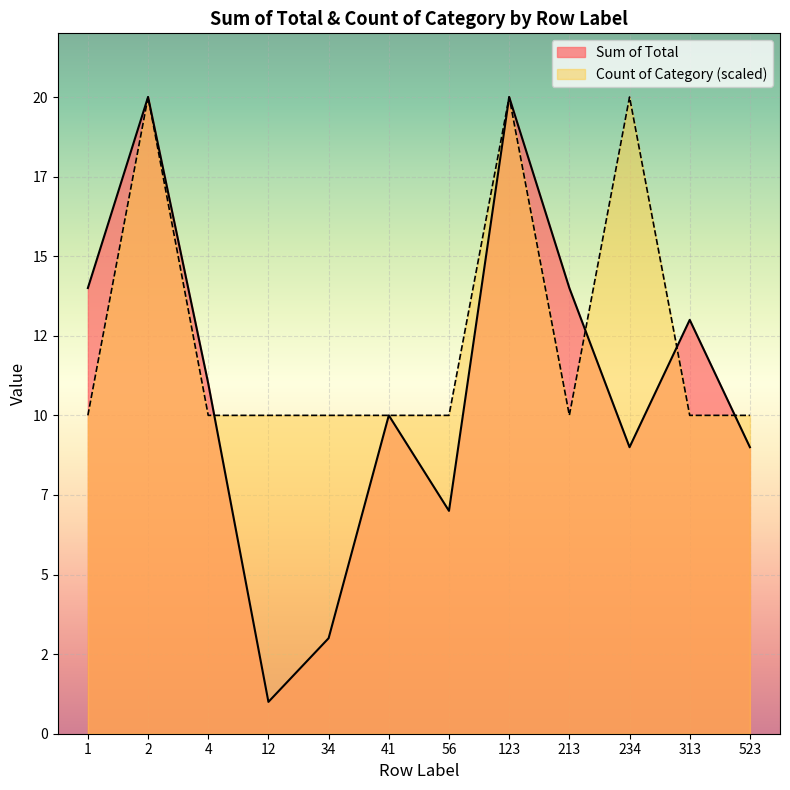

Rank the categories by Count of Category value from lowest to highest.

1, 4, 12, 34, 41, 56, 213, 313, 523, 2, 123, 234